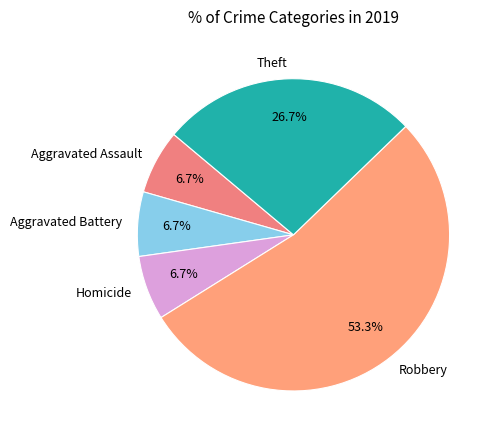

Count the number of slices in the pie.

5